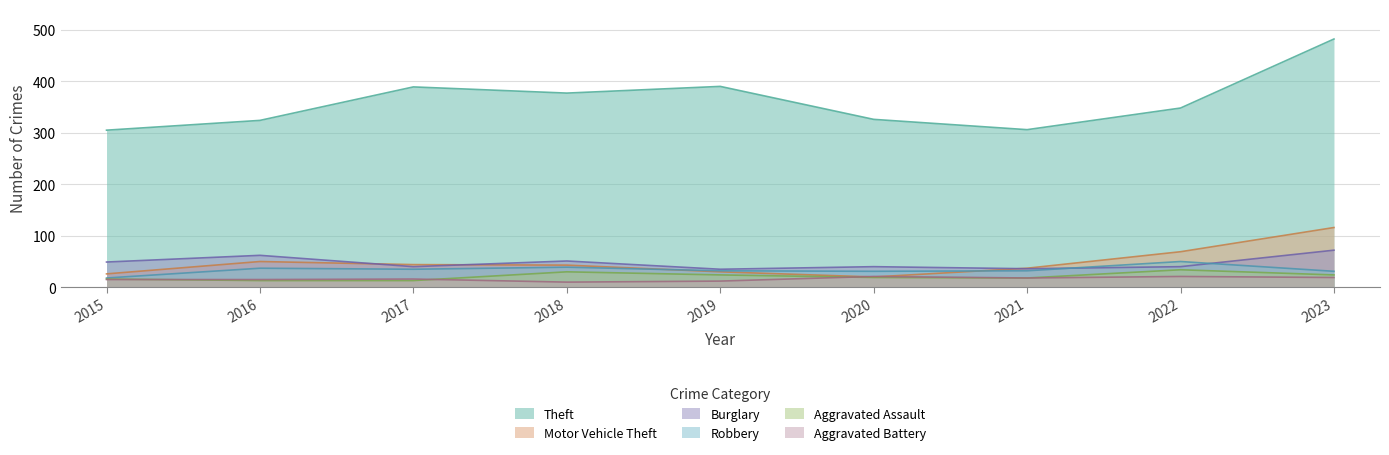

At which category is the sum across all series the highest?

2023